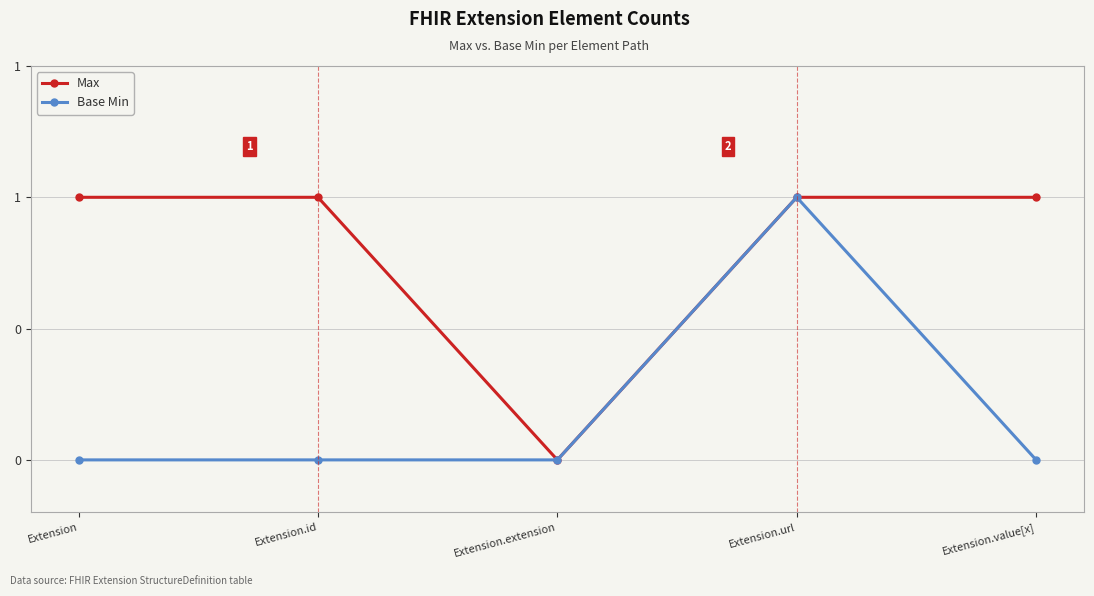

How many interior local peaks does the Base Min series have?

1